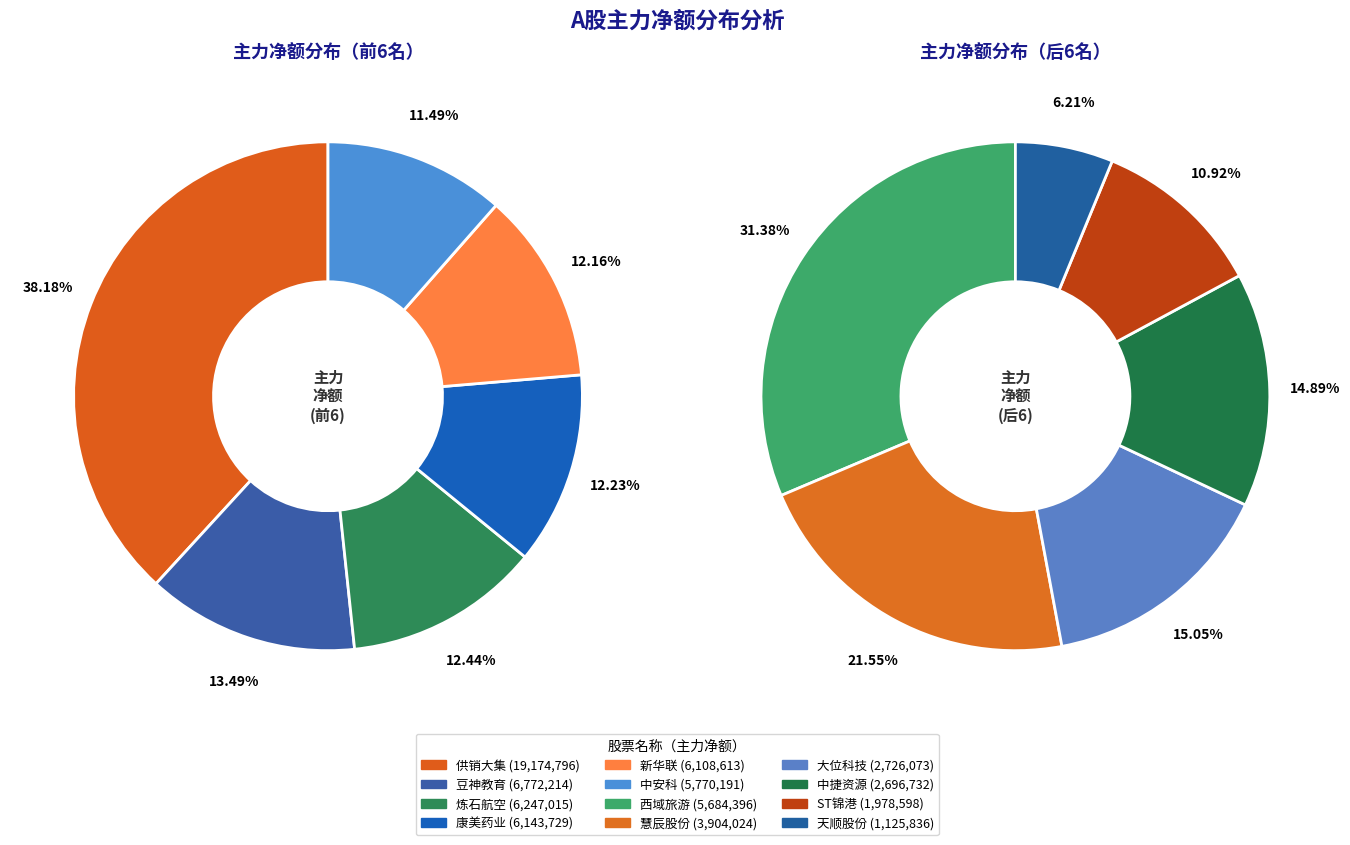

Do 炼石航空 and 大位科技 together represent more than half of the pie?

No